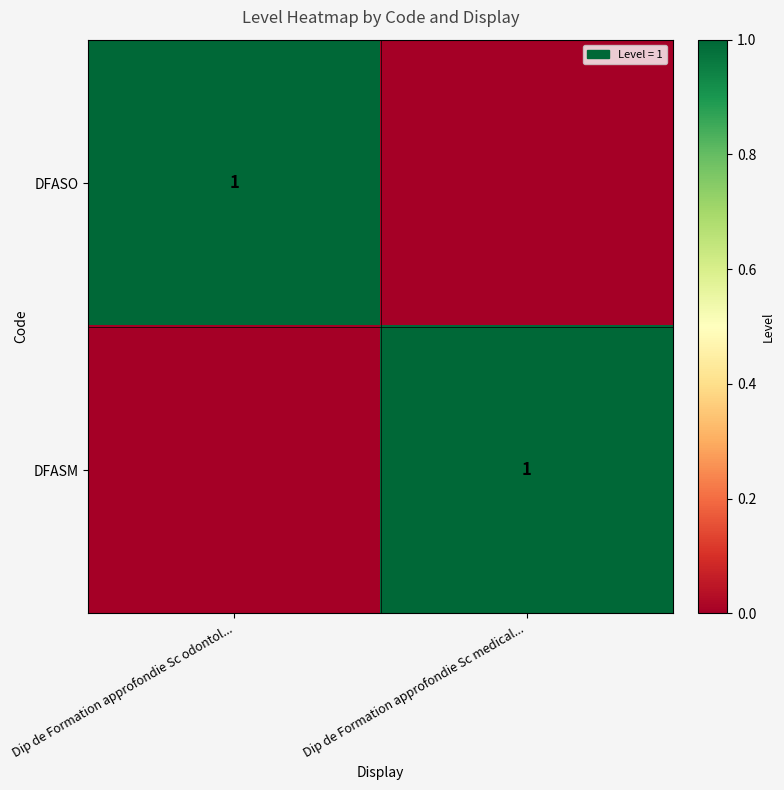

The value of DFASO at Dip de Formation approfondie Sc odontol... is 1. True or false?

True